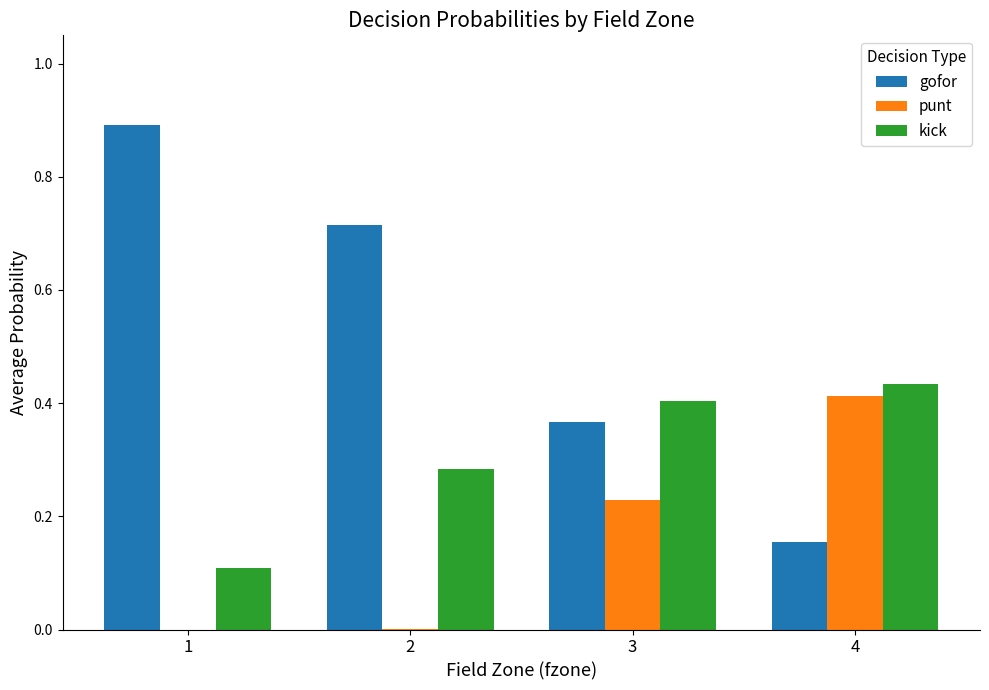

Is the value of punt at 4 greater than the value of gofor at 2?

No